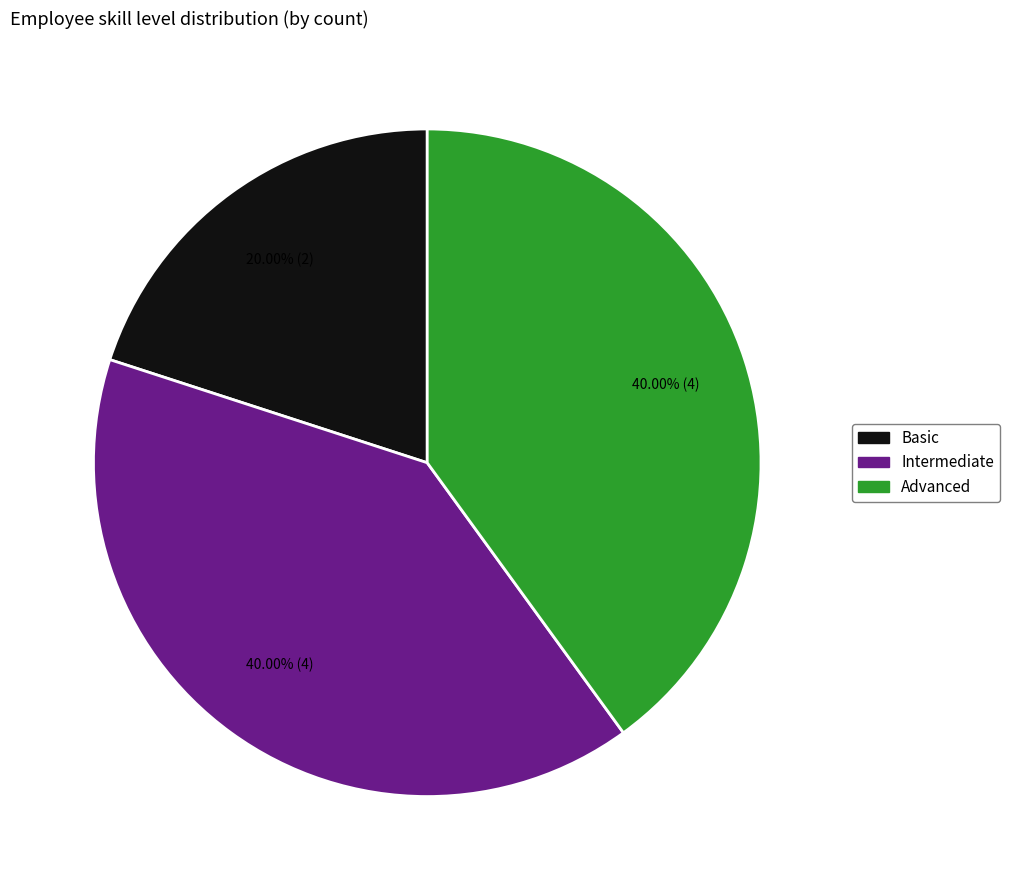

Combined, do Advanced and Basic account for over 50%?

Yes